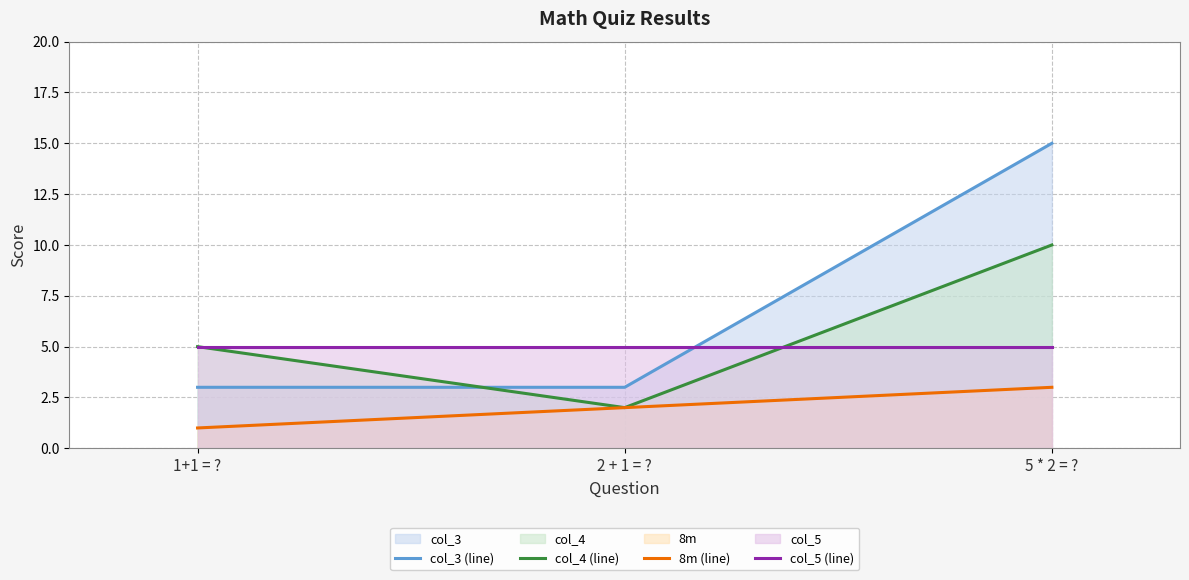

Count the number of data series in this chart.

4